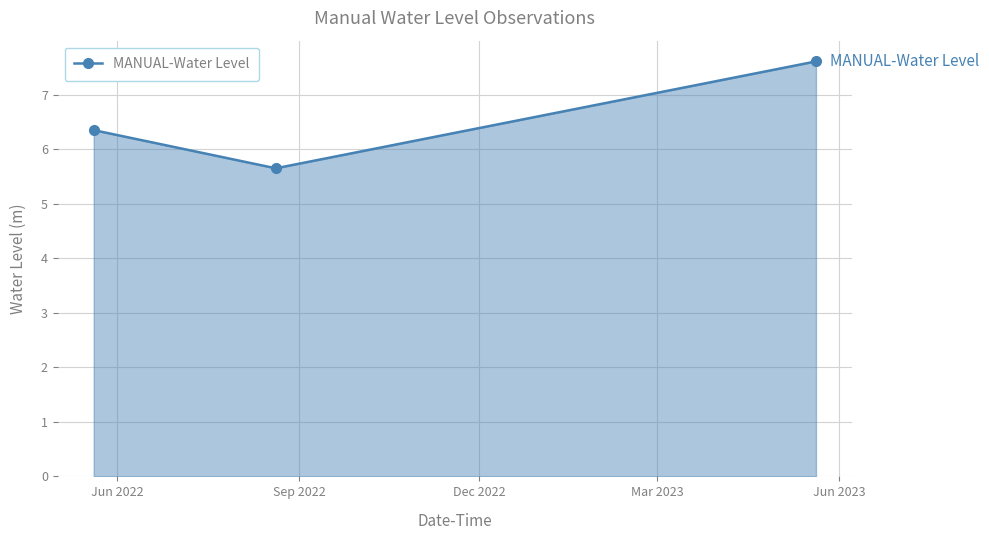

What is the smallest value displayed?

5.7